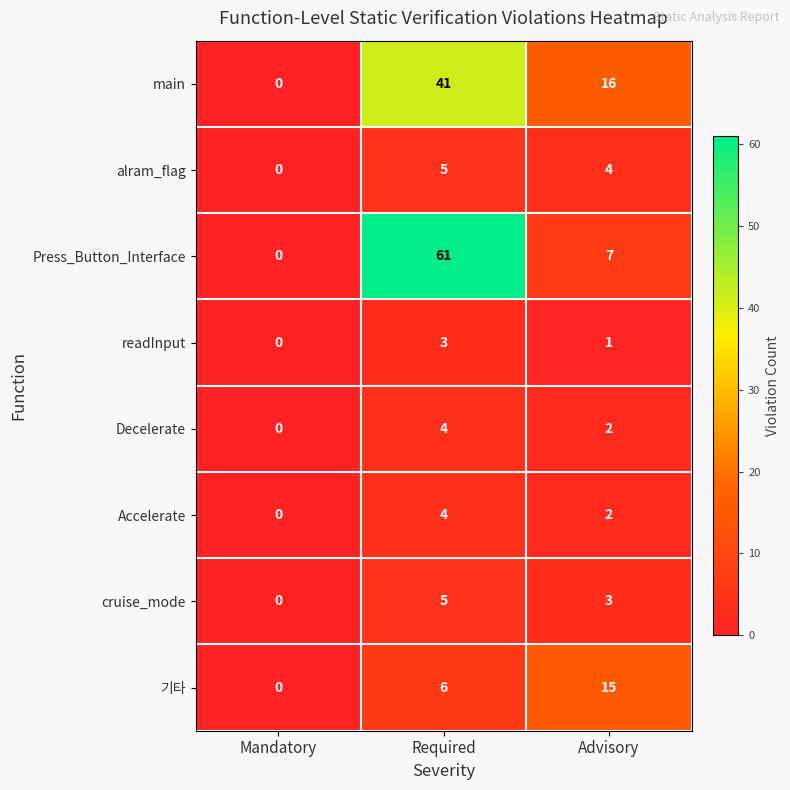

How many alram_flag values are between 0 and 5?

3